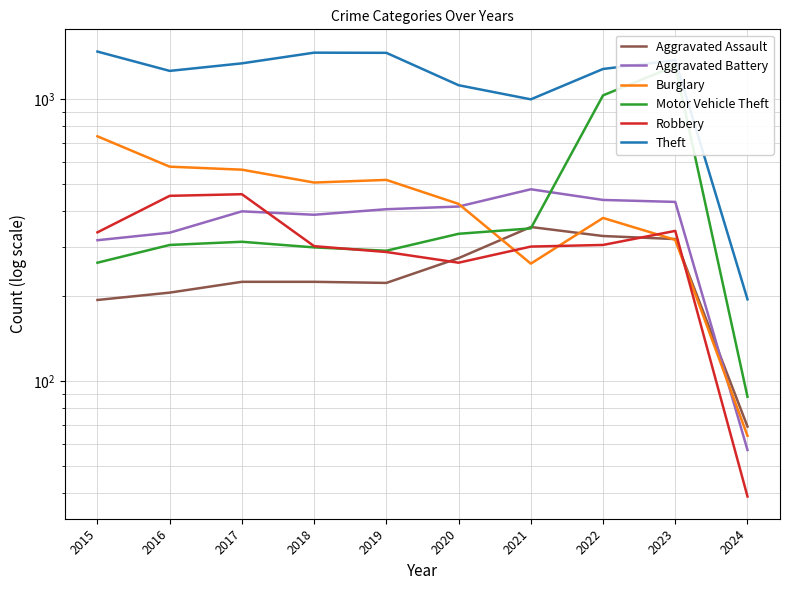

Which category has the lowest value in the Motor Vehicle Theft series?

2024